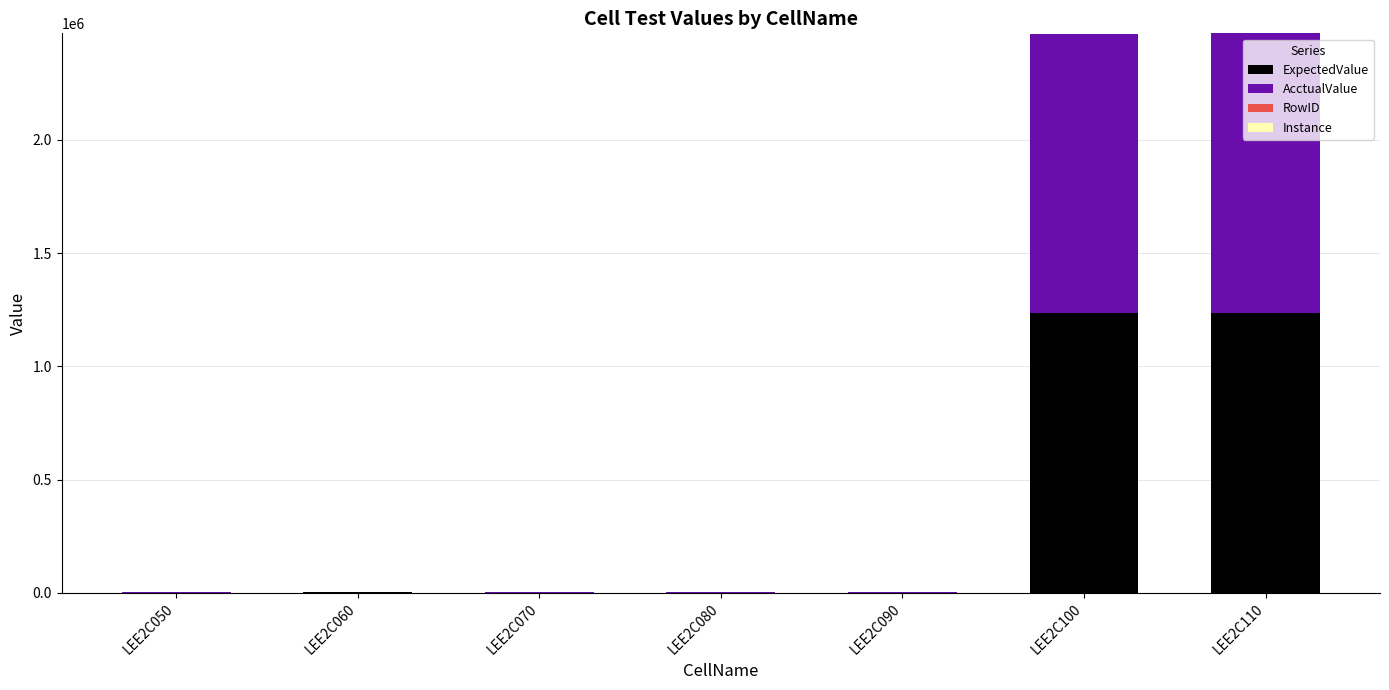

What is the highest value of the ExpectedValue series?

1235000.0